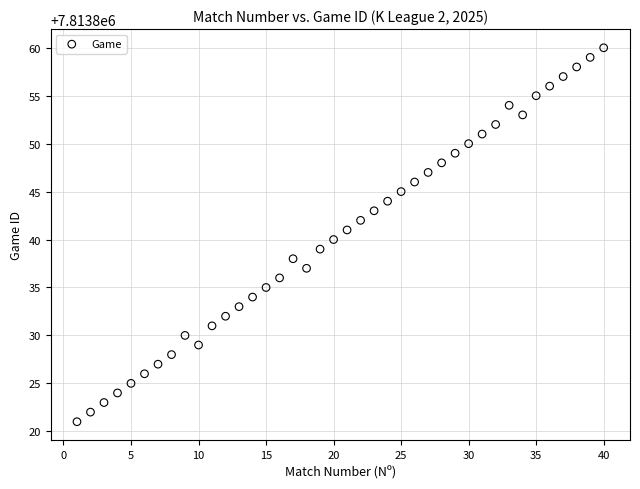

What is the range of Y values (max minus min)?

39